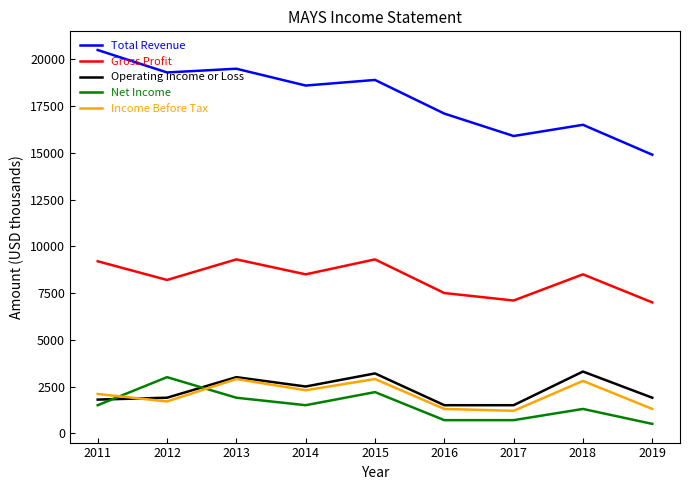

At which category does Income Before Tax reach its first local peak?

2013